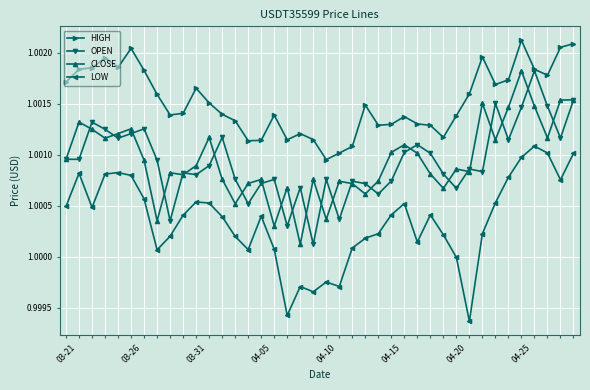

True or false: LOW and OPEN cross at least once.

False